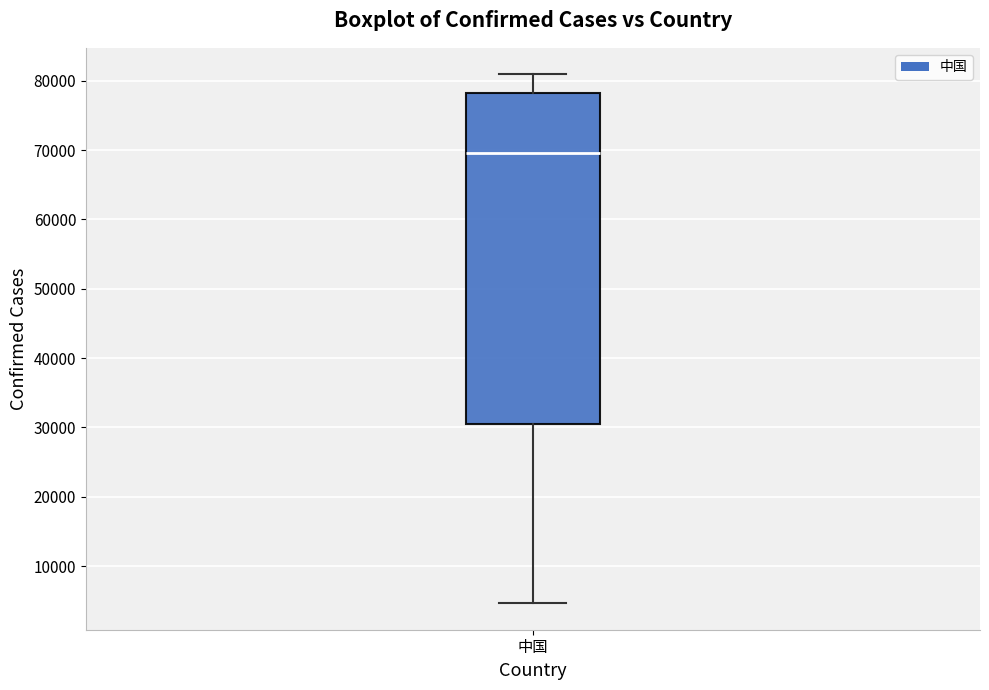

Read this box plot against the y-axis: the position of the median line, the range covered by the box, and the ends of both whiskers. The values are not printed on the chart, so give them approximately, as read against the axis.

median 70000, box 30000 to 78000, whiskers 5000 to 81000